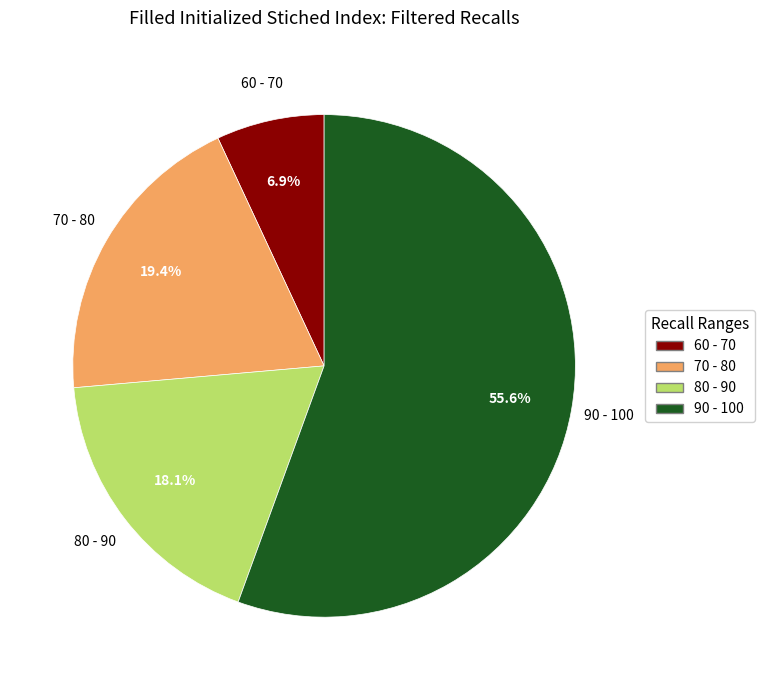

Is there a majority slice in this chart?

Yes